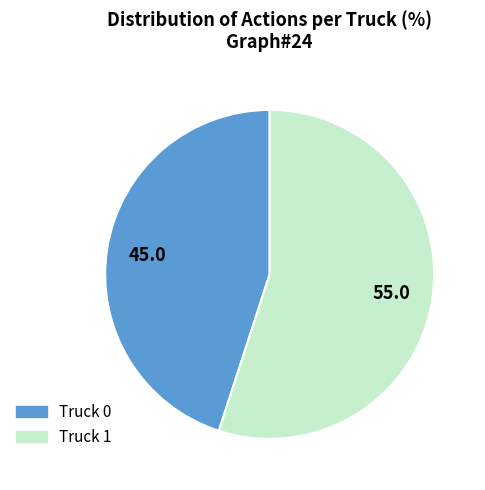

Does any single category account for the majority?

Yes